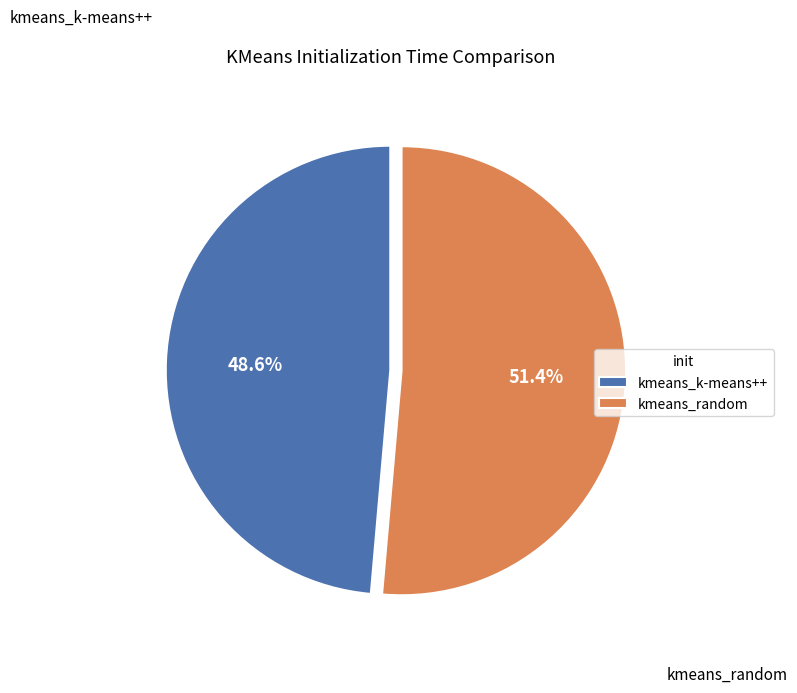

Which slice is the largest?

kmeans_random